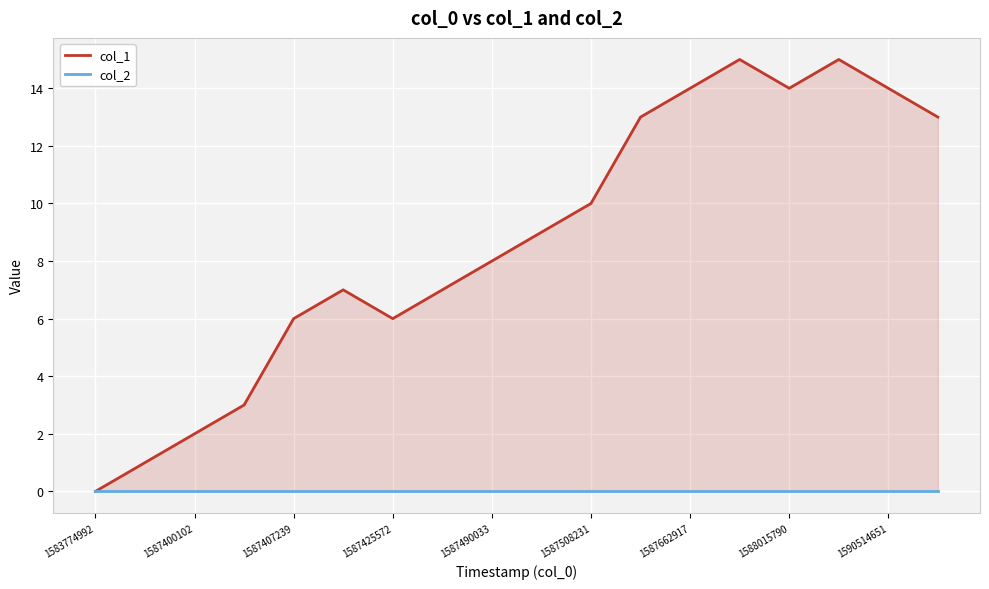

Reading left to right, list all the values displayed in this chart.

col_1: 0	1	2	3	6	7	6	7	8	9	10	13	14	15	14	15	14	13
col_2: 0	0	0	0	0	0	0	0	0	0	0	0	0	0	0	0	0	0